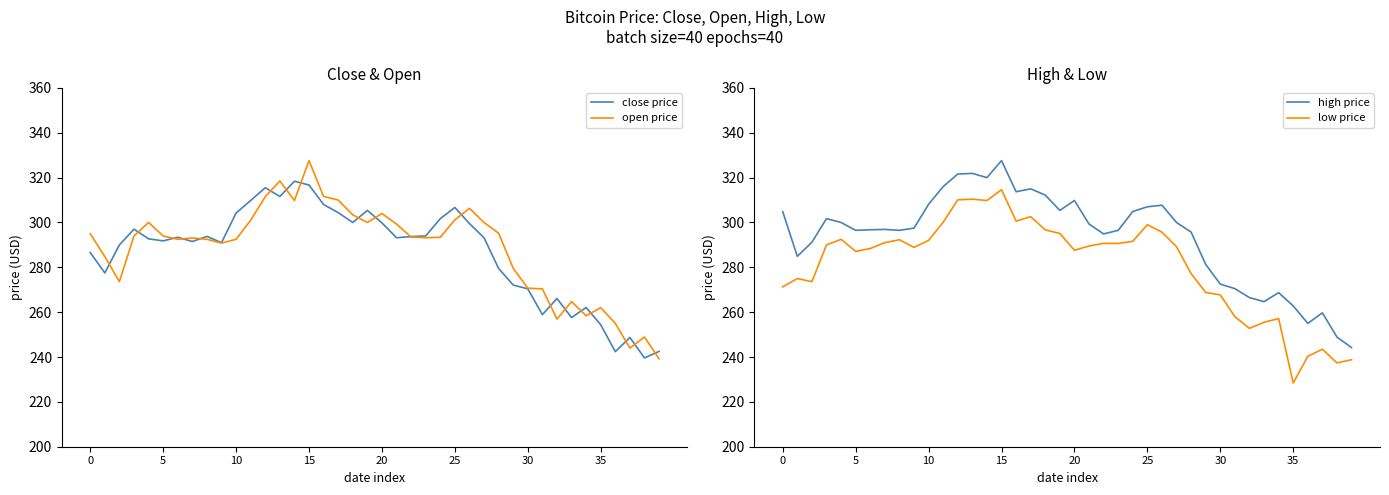

True or false: low price and open price cross at least once.

False